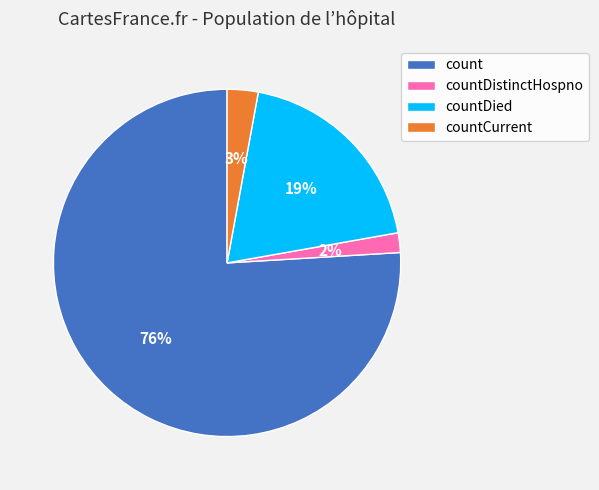

Count the number of slices in the pie.

4